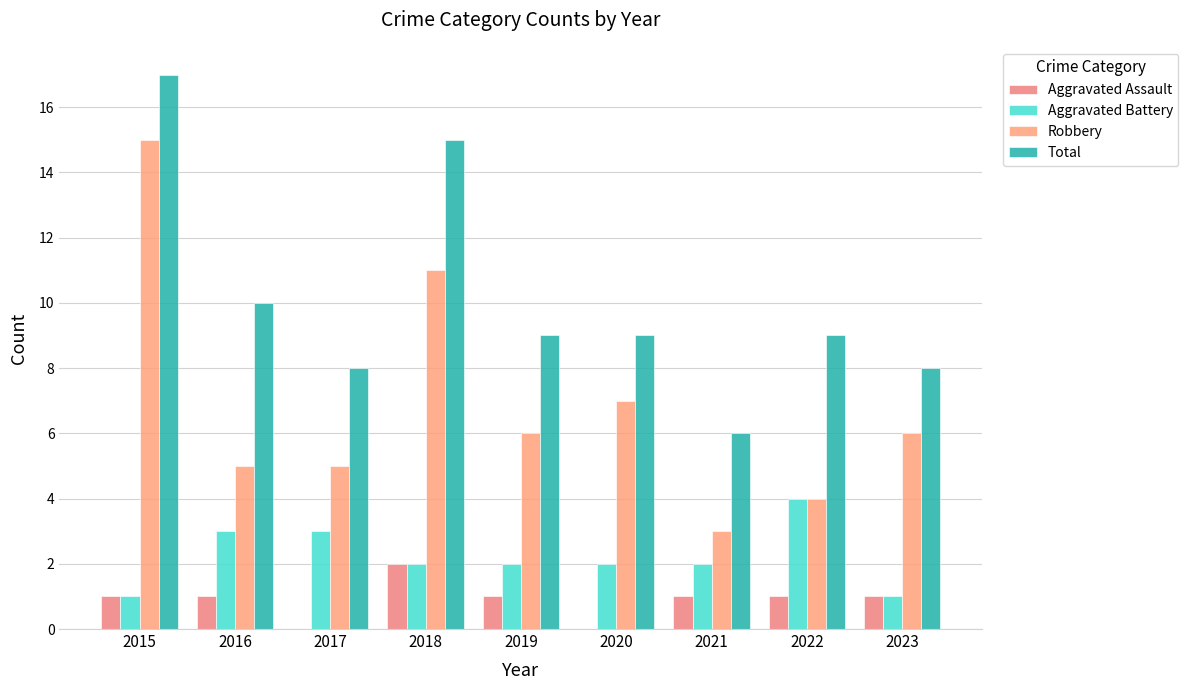

Between 2021 and 2022, which is larger?

2021